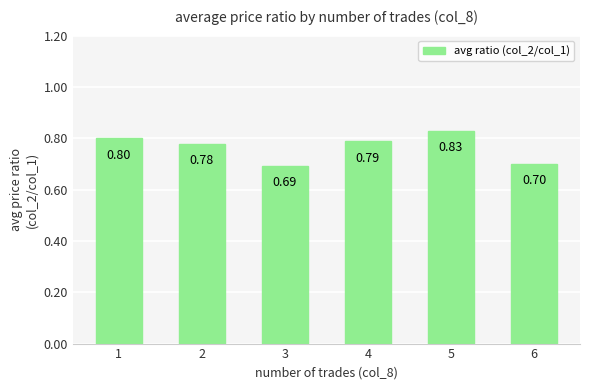

List the labels in order of value, smallest first.

3, 6, 2, 4, 1, 5